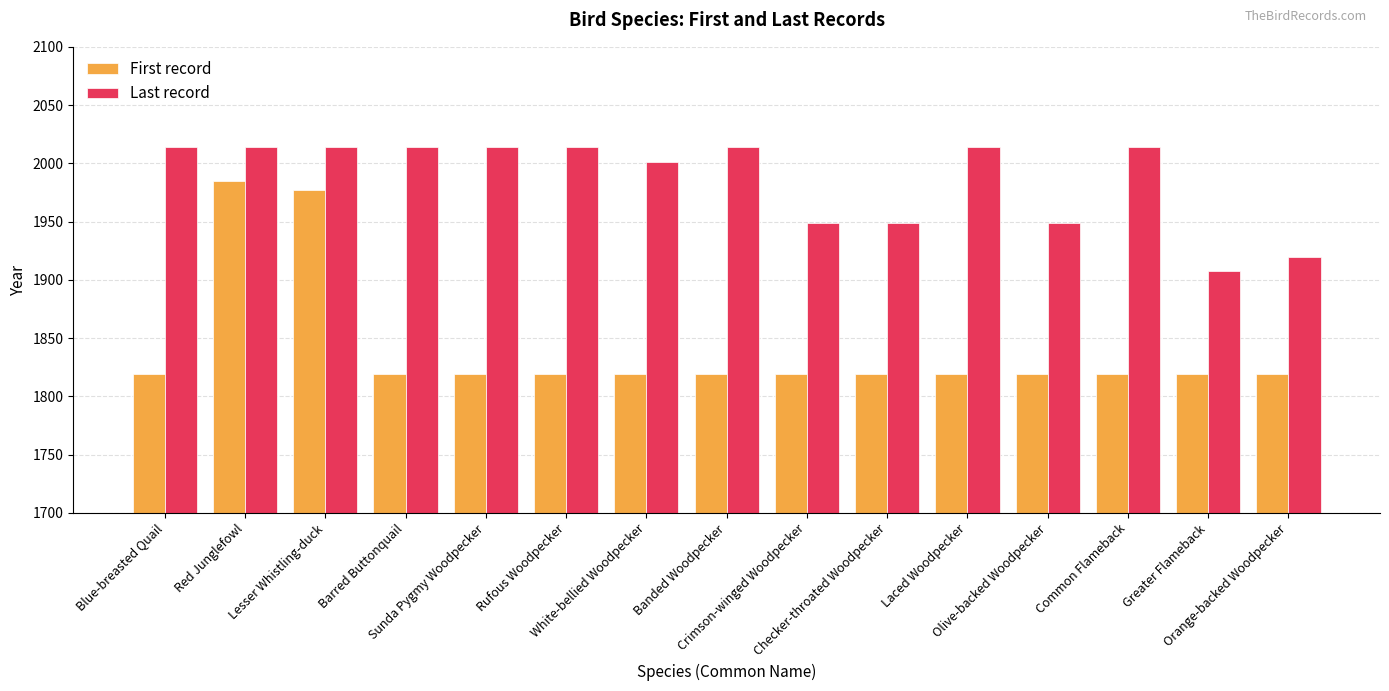

What is the spread (max minus min) of values at Laced Woodpecker?

195